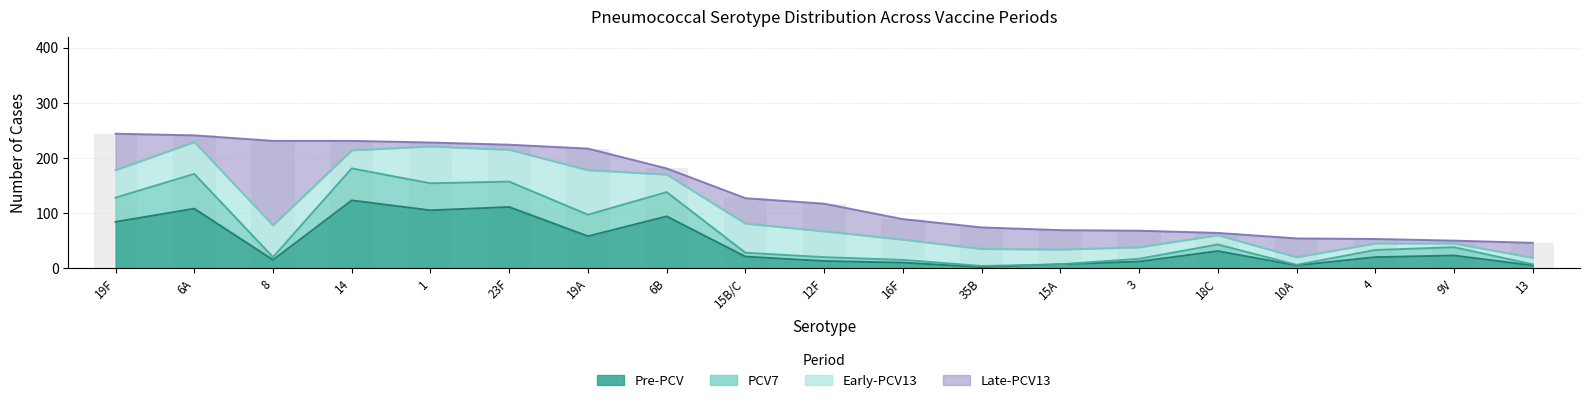

List the labels in order of Pre-PCV value, largest first.

14, 23F, 6A, 1, 6B, 19F, 19A, 18C, 9V, 15B/C, 4, 8, 12F, 3, 16F, 15A, 10A, 13, 35B